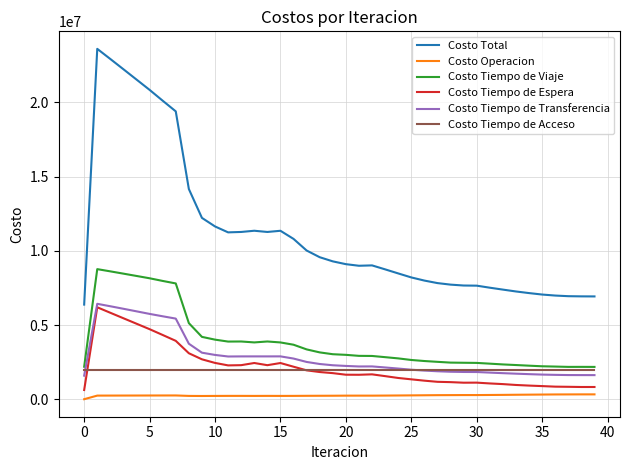

How many categories are shown in the chart?

40